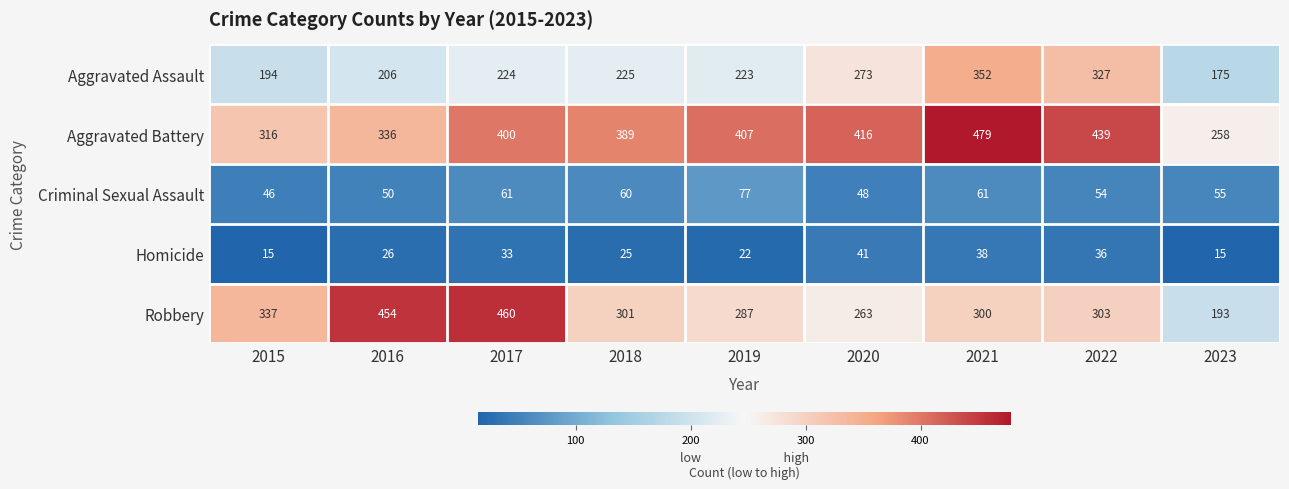

Is it true that Criminal Sexual Assault equals 27 at 2017?

False